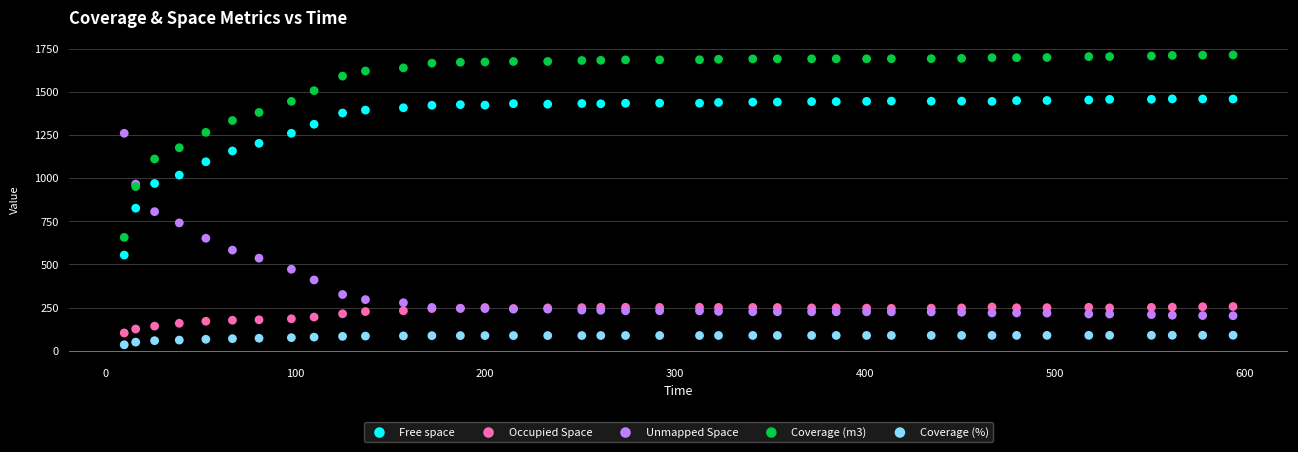

What is the X range (max minus min) for the scatter plot?

584.0